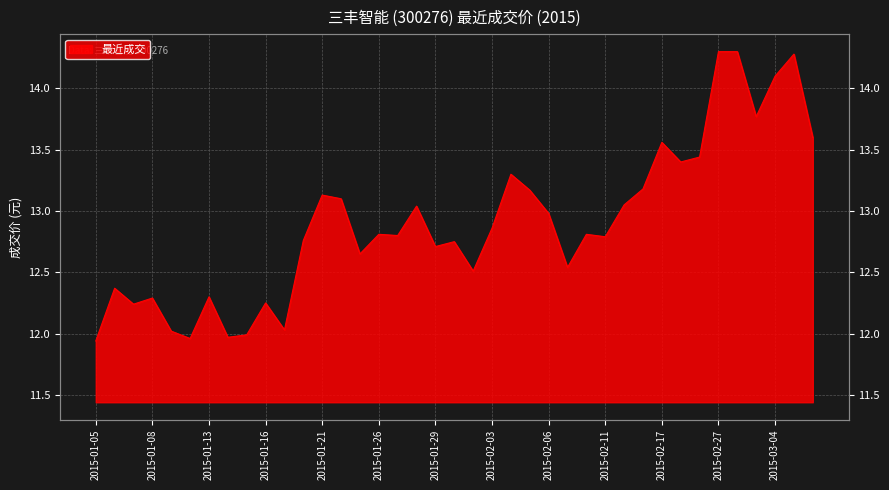

What is the label of the 35th point from the right?

2015-01-09